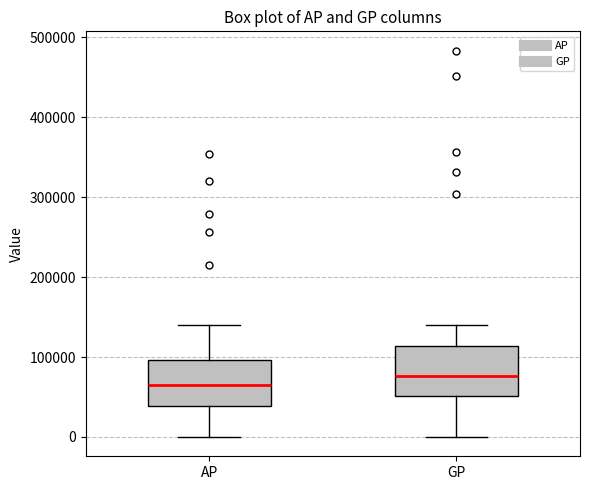

Where does the lower whisker of the box for AP end on the y-axis? The values are not printed on the chart, so give them approximately, as read against the axis.

0